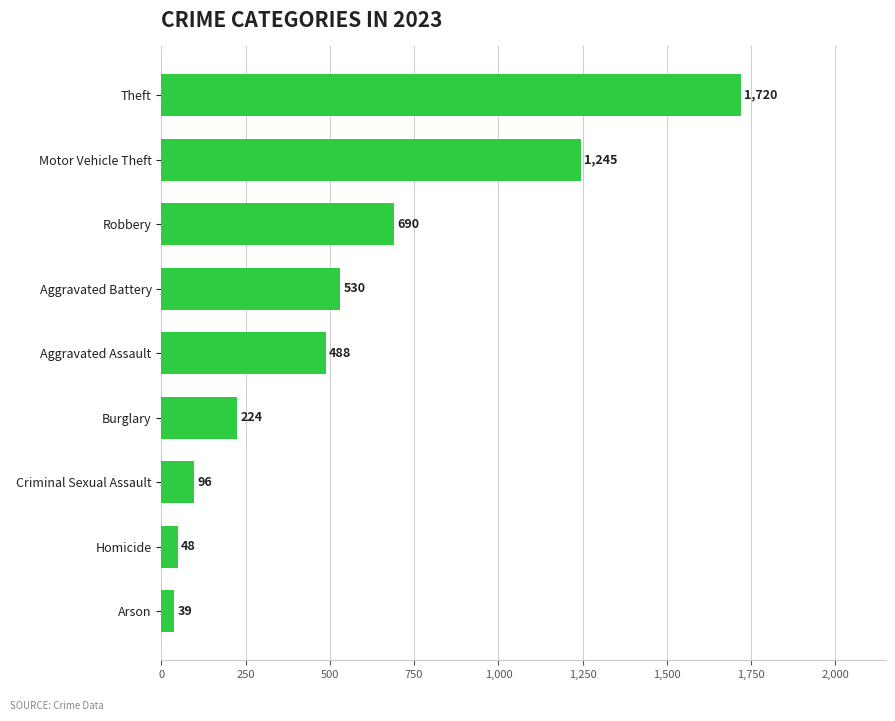

Between Robbery and Arson, which is larger?

Robbery